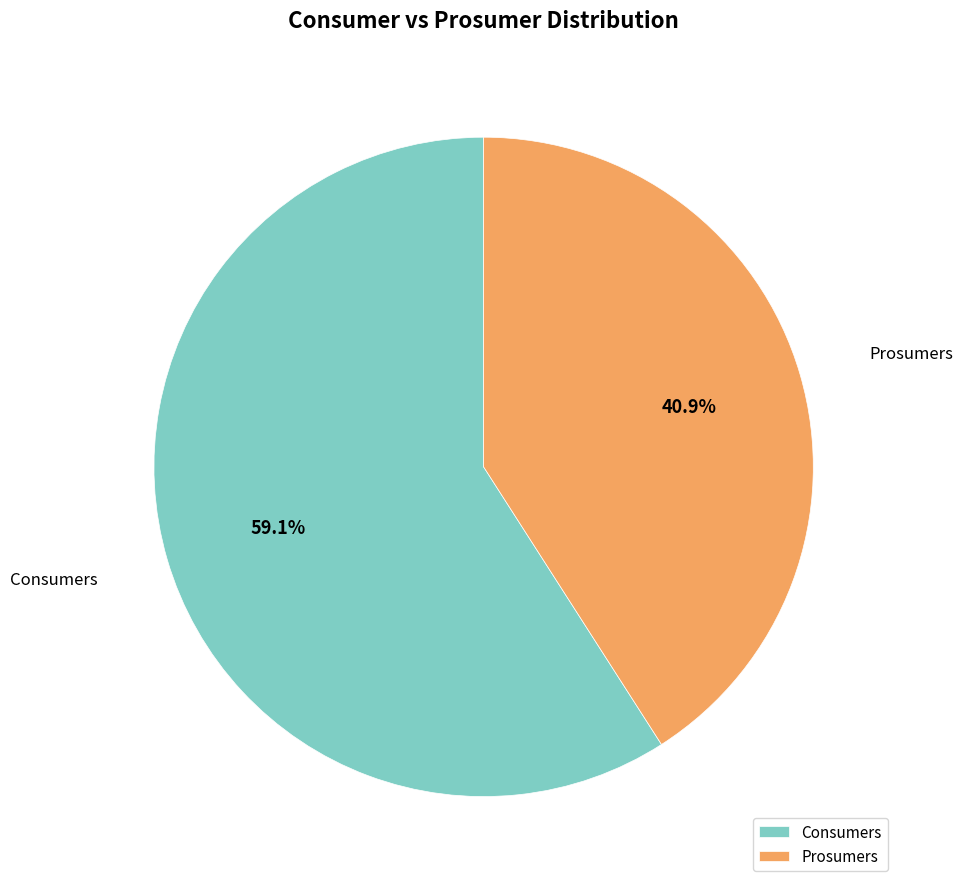

What is the ratio of the value at Prosumers to the value at Consumers?

0.7